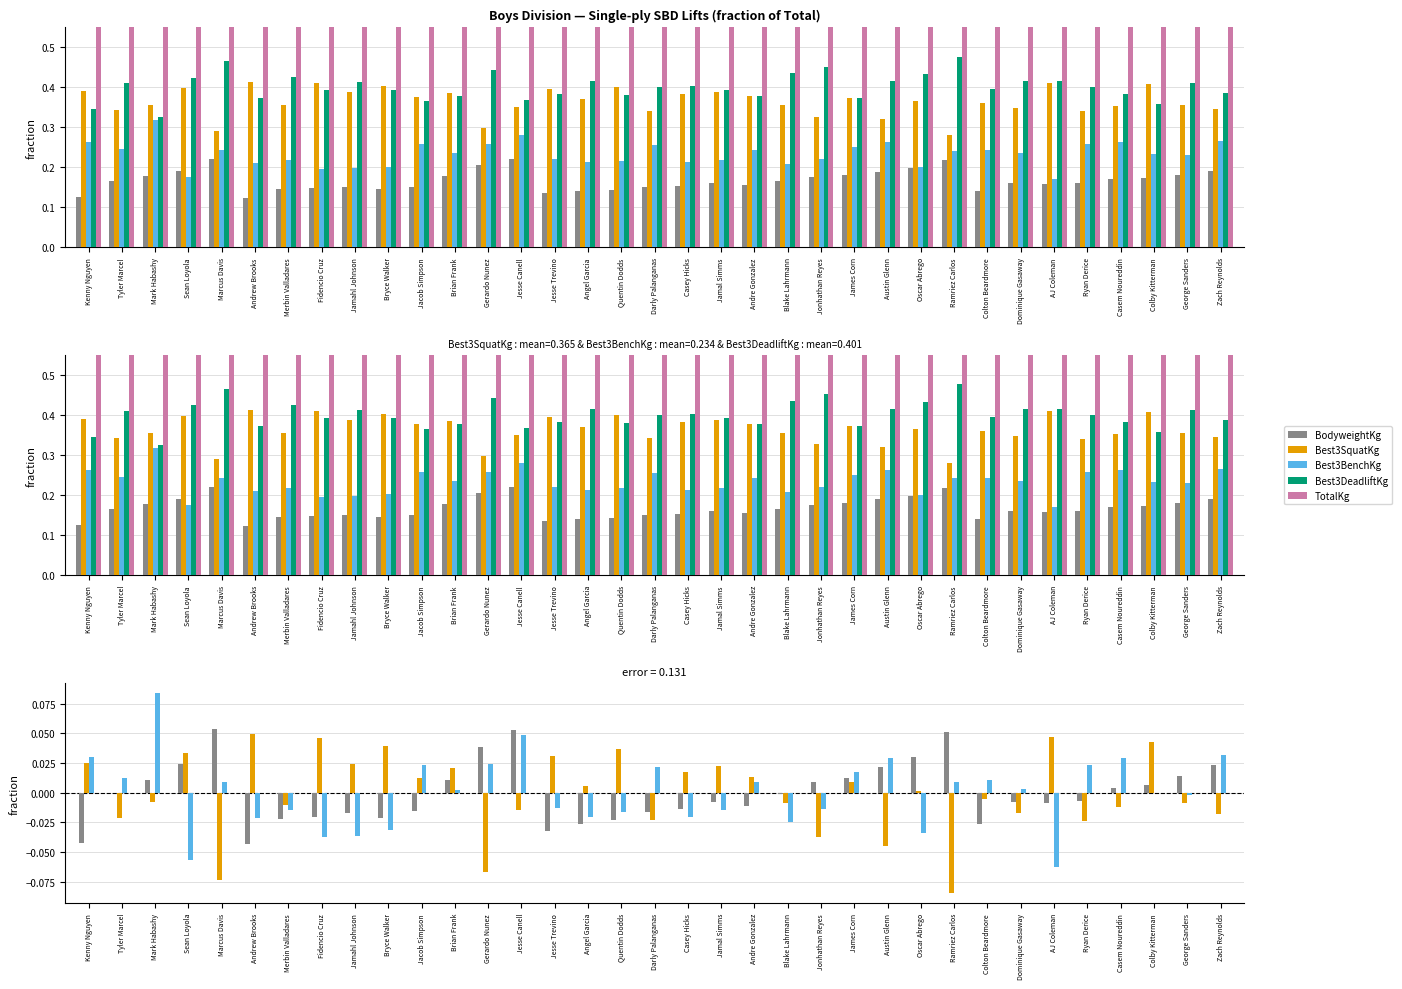

What are all the series names shown in the legend?

BodyweightKg, Best3SquatKg, Best3BenchKg, Best3DeadliftKg, TotalKg